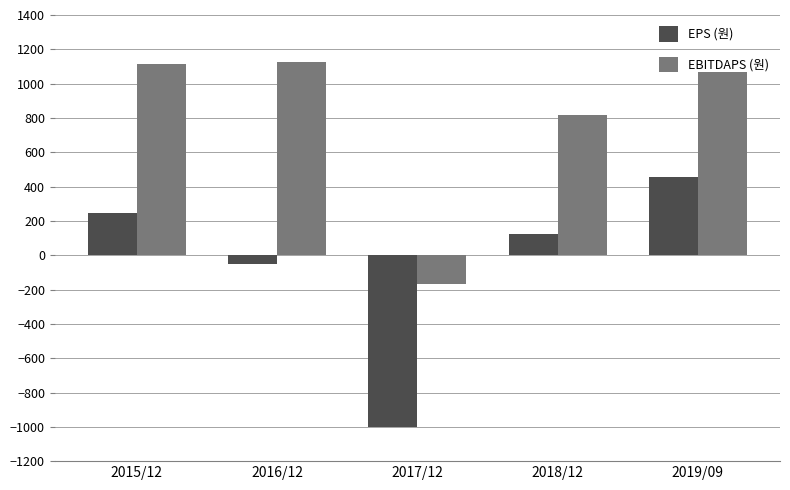

Rank the series by their average value, from lowest to highest.

EPS (원), EBITDAPS (원)